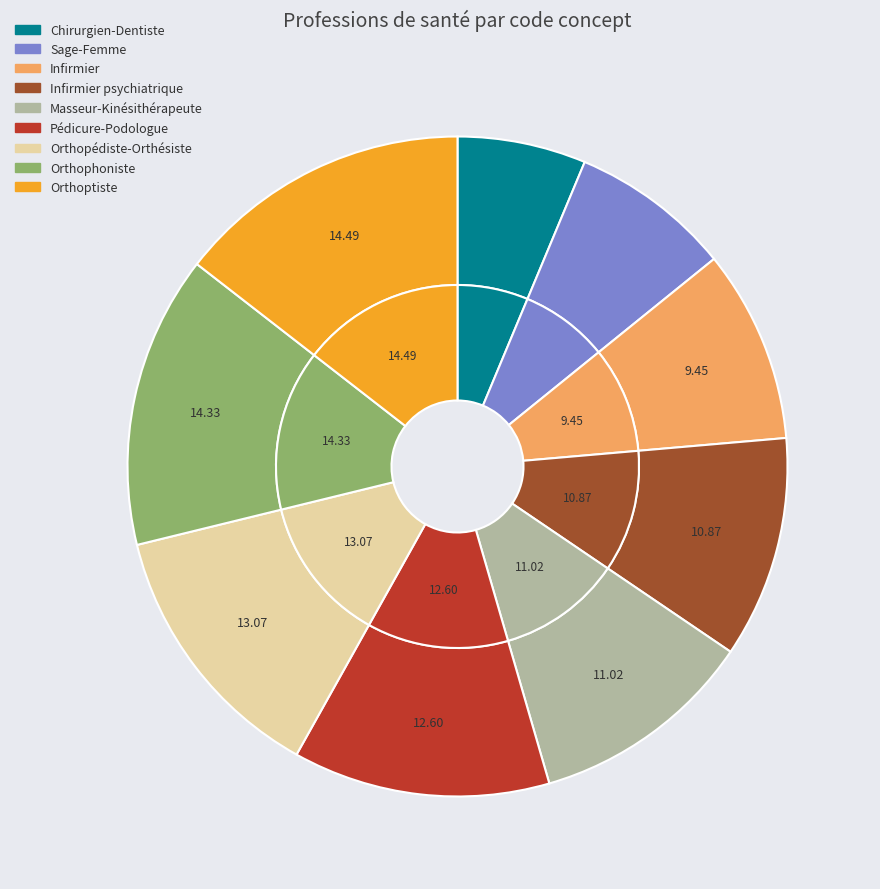

Count the number of slices in the pie.

9